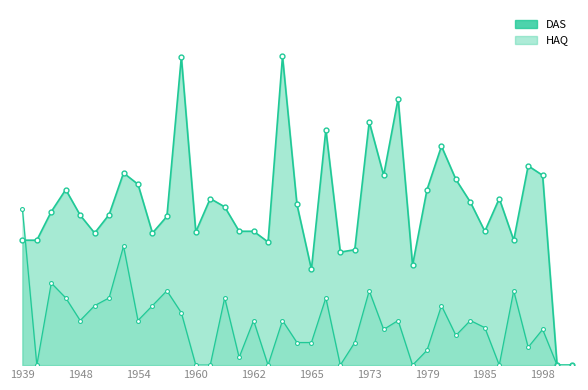

What is the greatest value displayed?

5.2